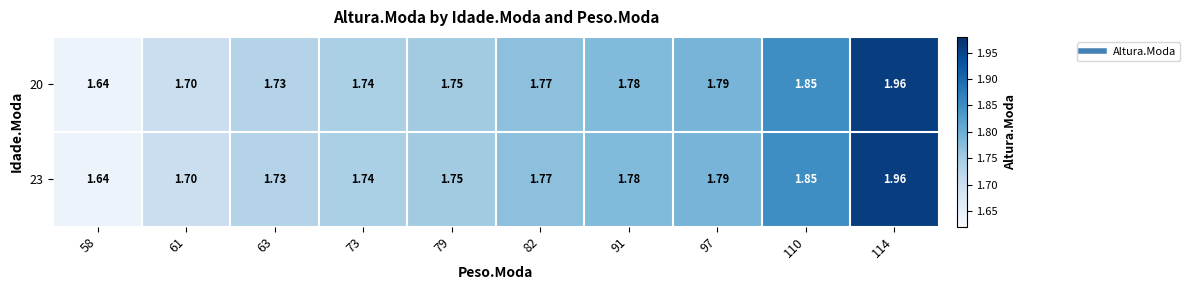

Count the number of categories in the chart.

10